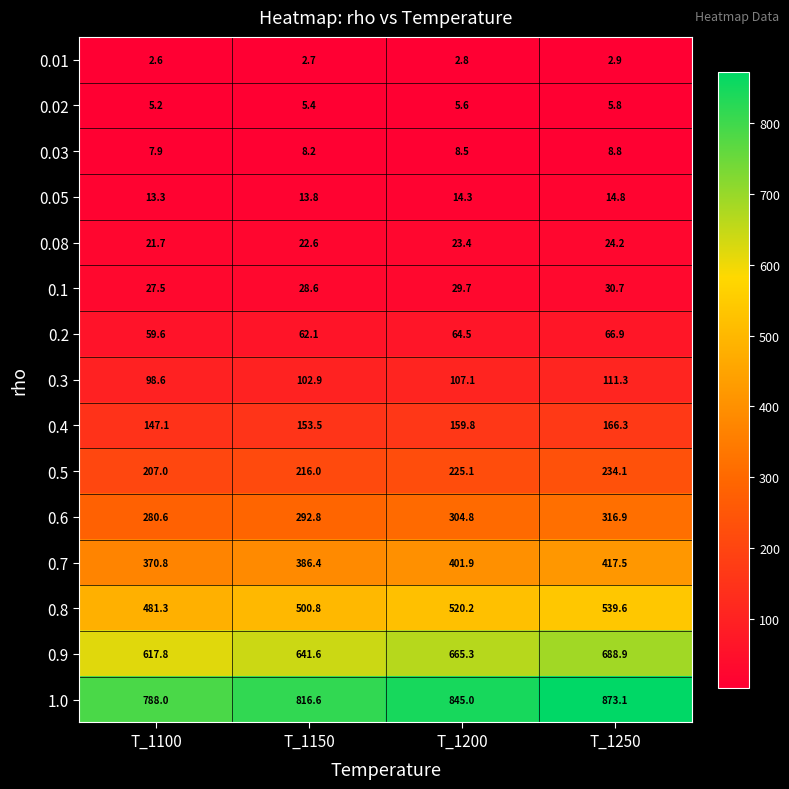

How many series are shown in this chart?

15